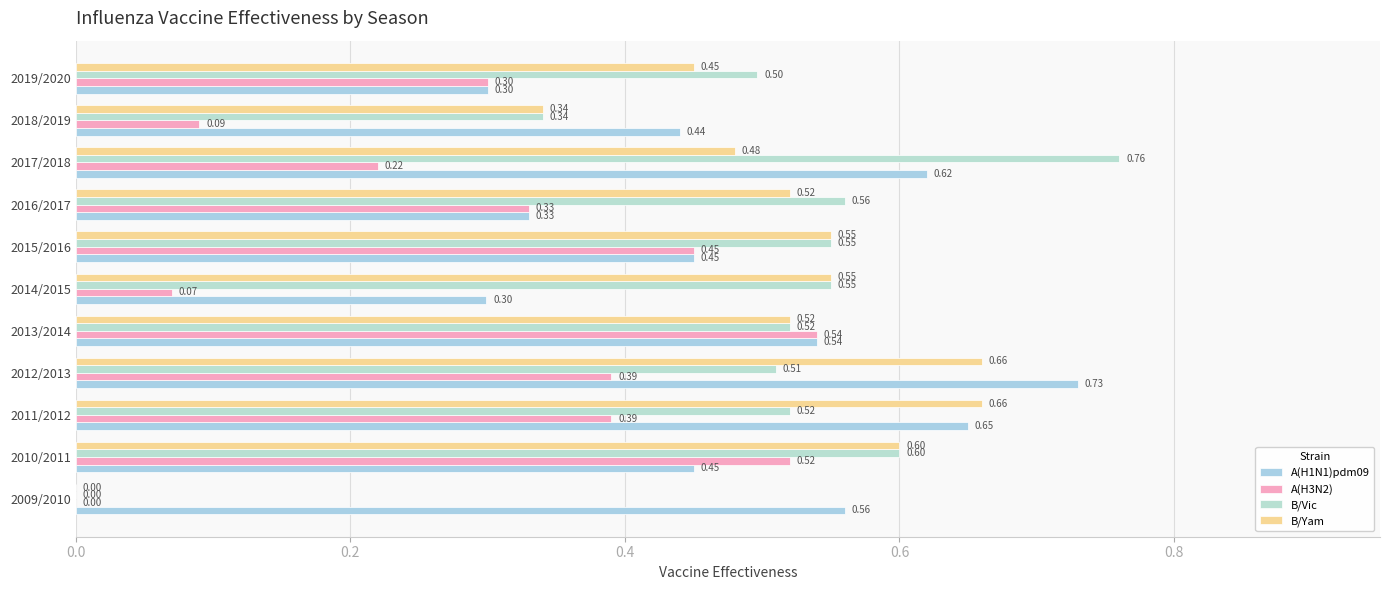

How many distinct data groups are displayed?

4